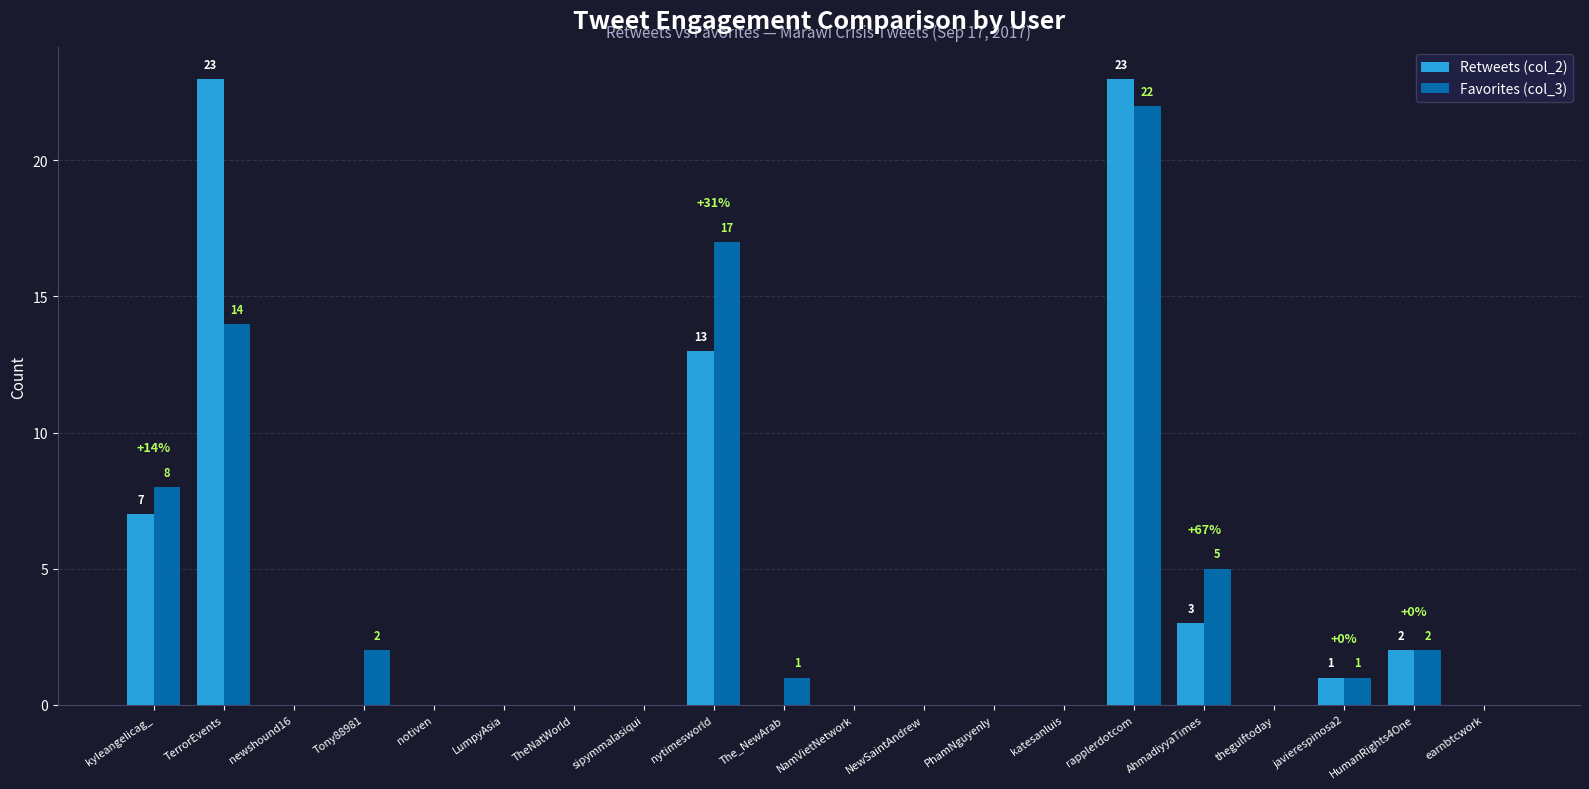

Between nytimesworld and NewSaintAndrew, which series saw the biggest shift?

Favorites (col_3)